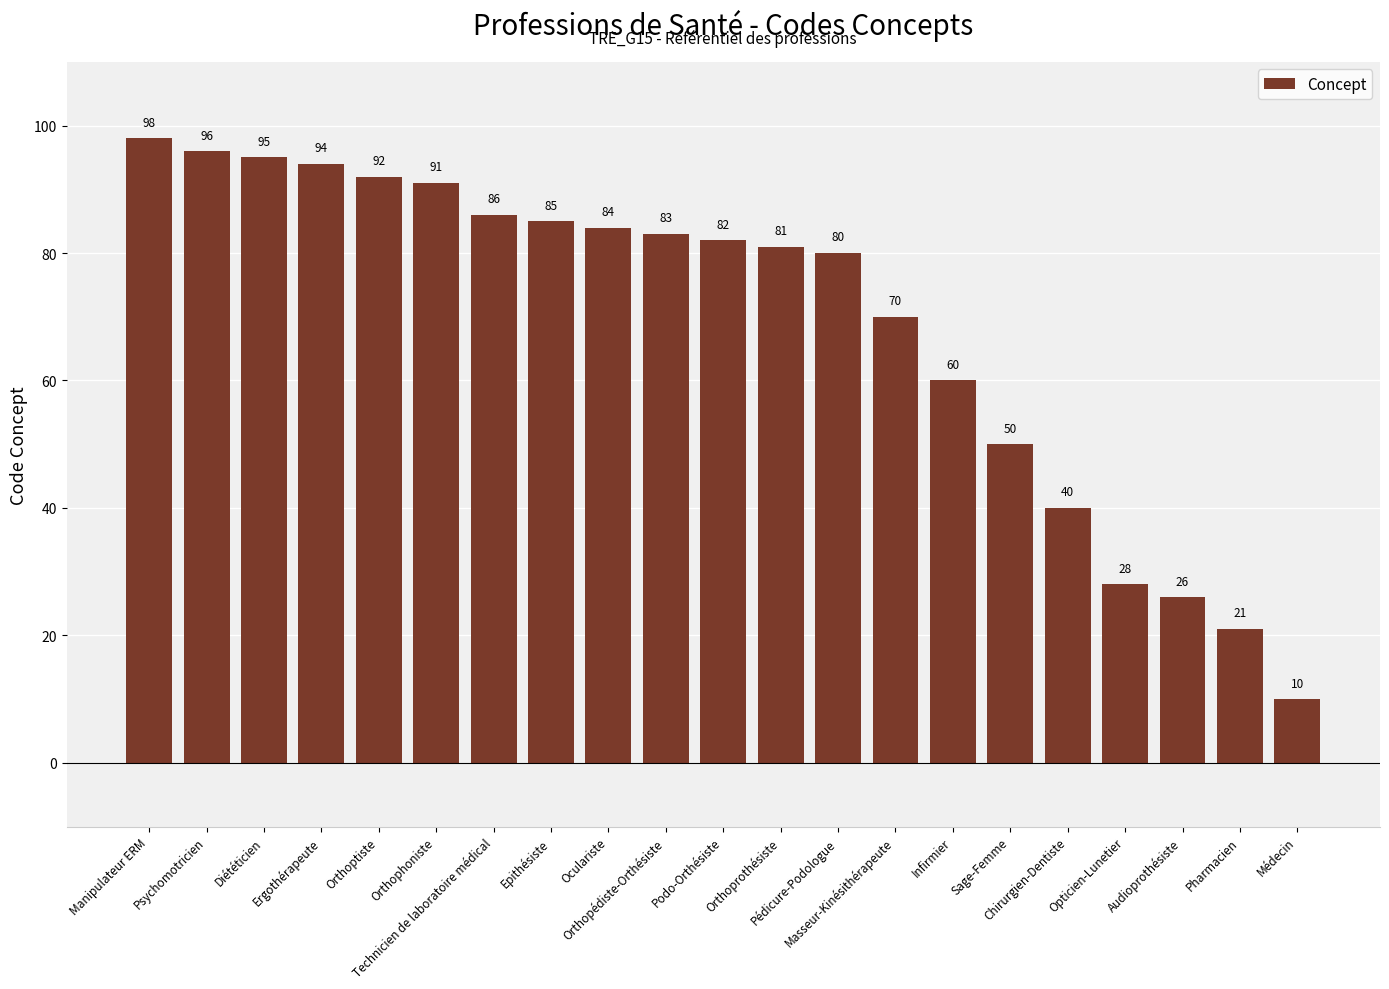

At which label does the data first exceed 82?

Manipulateur ERM